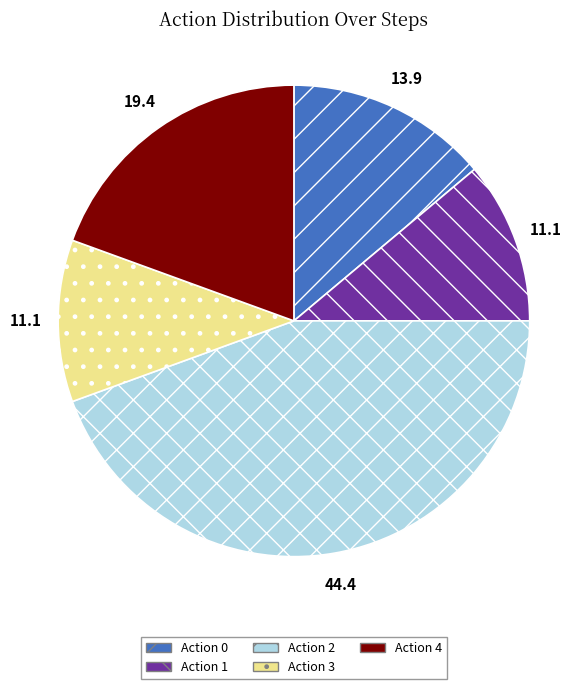

Does Action 1 account for over 50% of the chart?

No